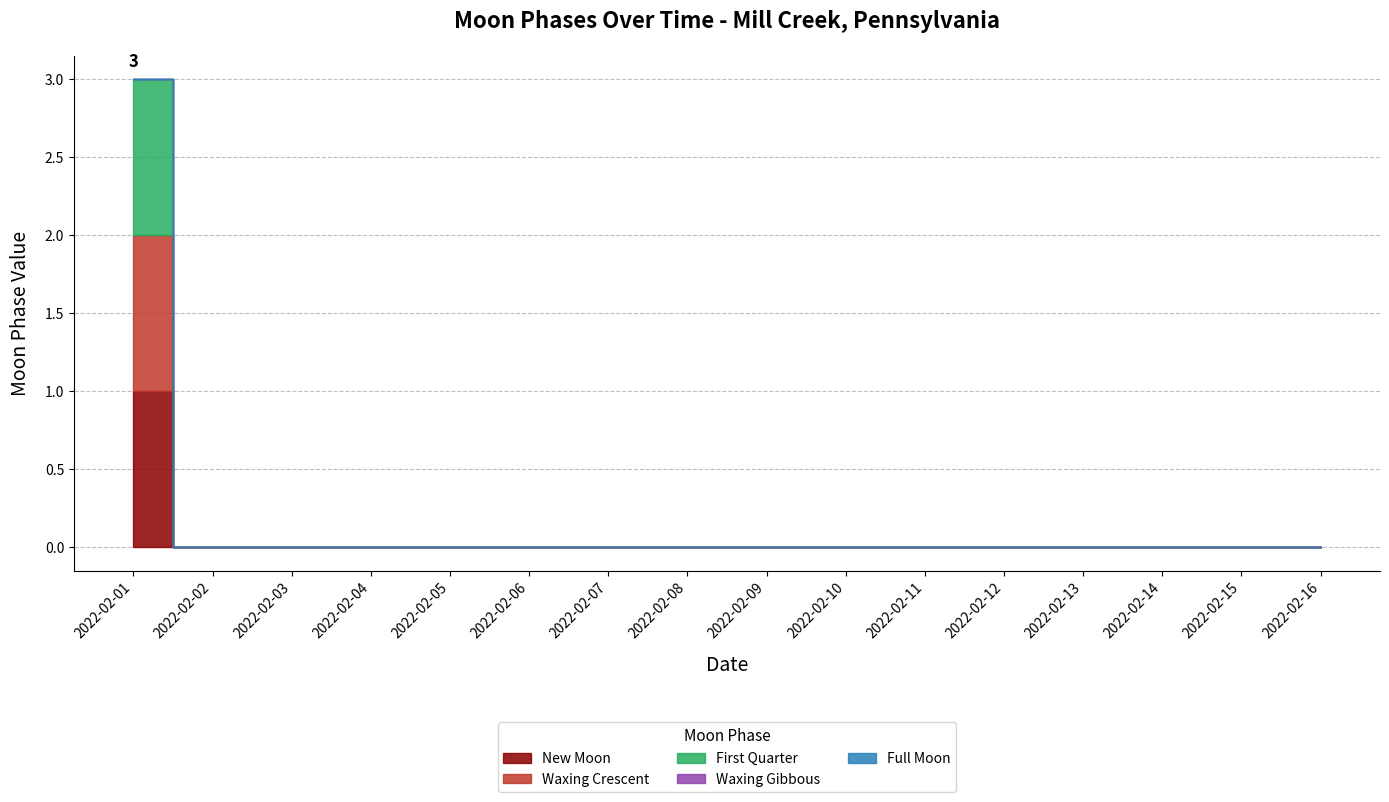

True or false: First Quarter and Waxing Gibbous intersect in this chart.

False